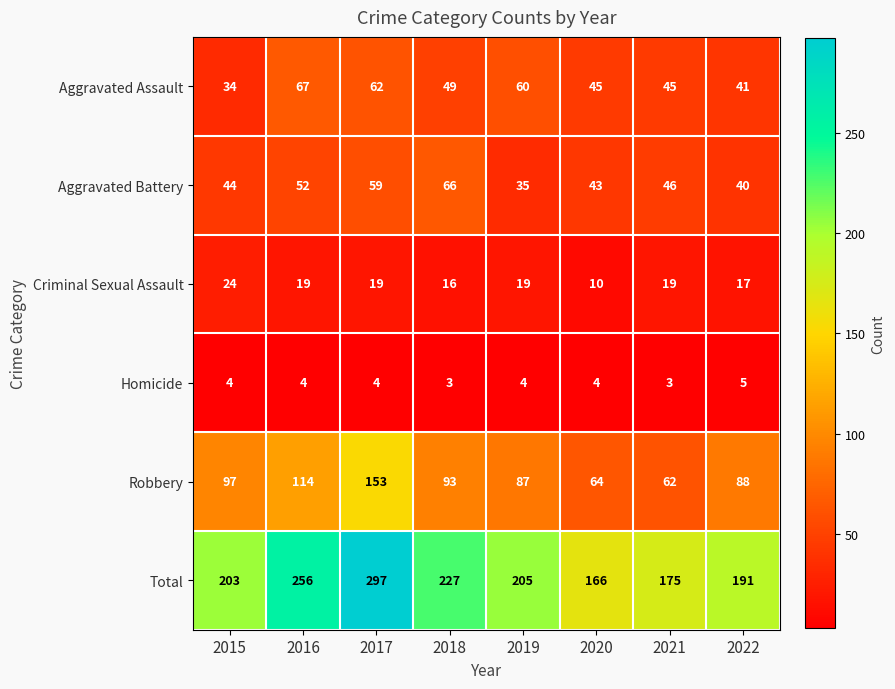

What is the difference between the Robbery values at 2022 and 2017?

65